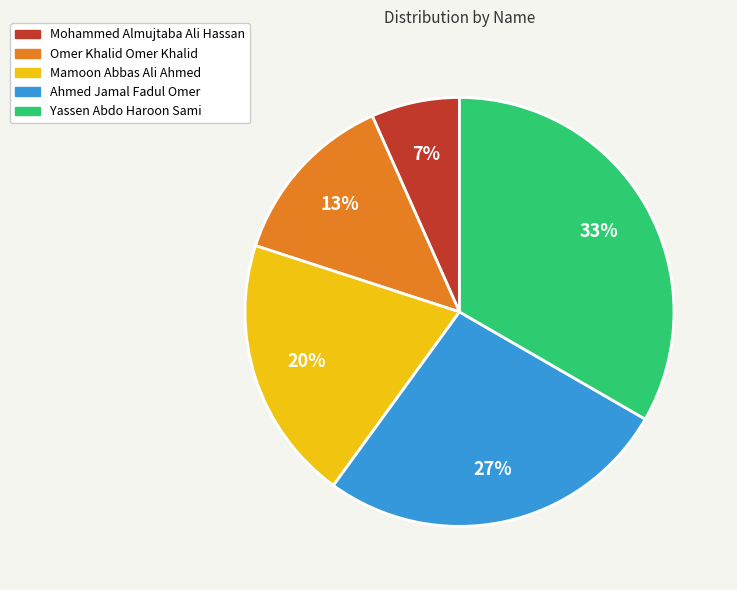

Between Omer Khalid Omer Khalid and Mamoon Abbas Ali Ahmed, which is larger?

Mamoon Abbas Ali Ahmed